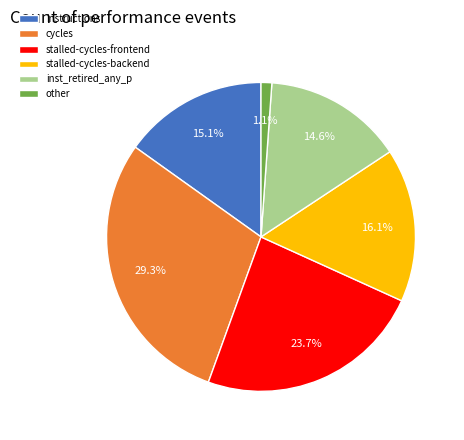

How many segments does this pie chart have?

6